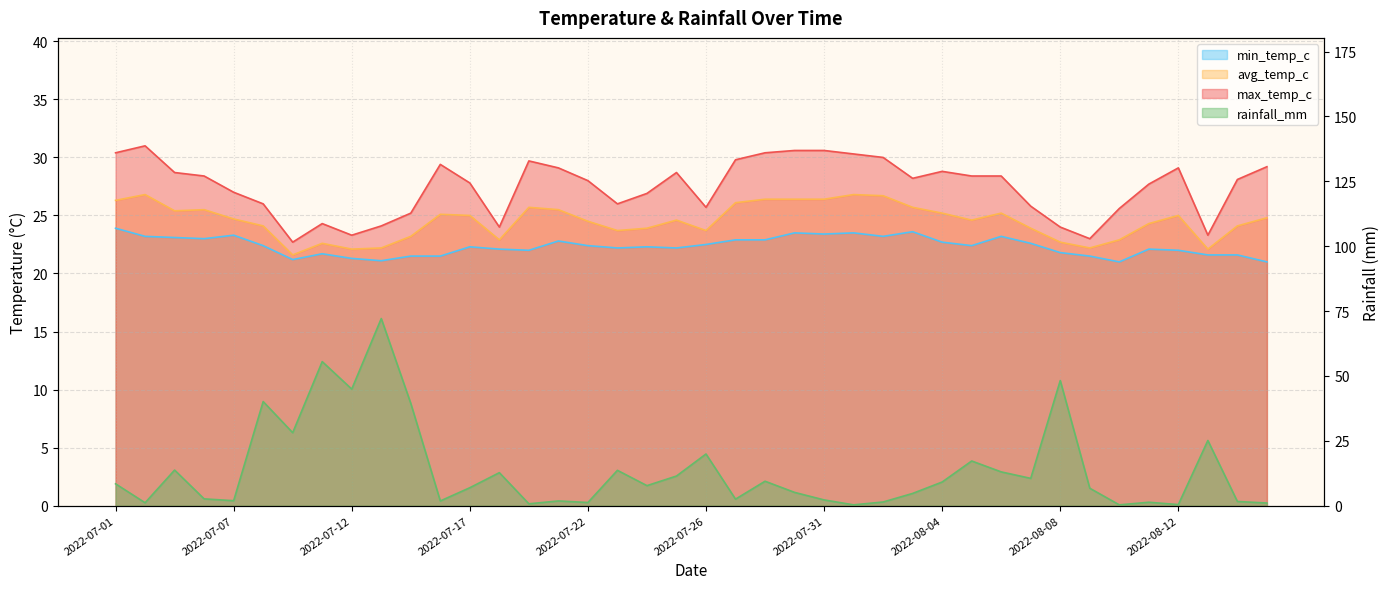

In avg_temp_c, how many points are higher than both neighbors (excluding endpoints)?

9